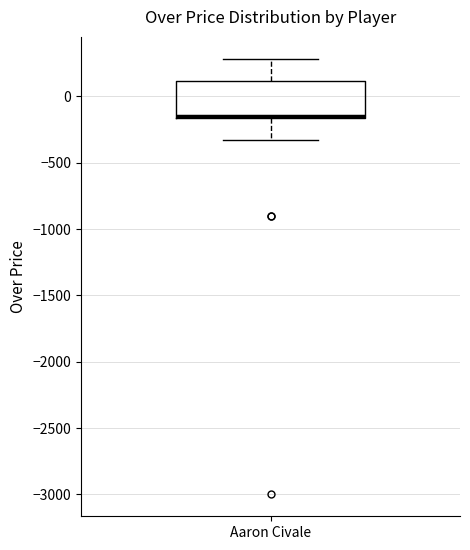

Read this box plot against the y-axis: the position of the median line, the range covered by the box, and the ends of both whiskers. The values are not printed on the chart, so give them approximately, as read against the axis.

median -150 (just above the box's lower edge), box -150 to 100, whiskers -350 to 300